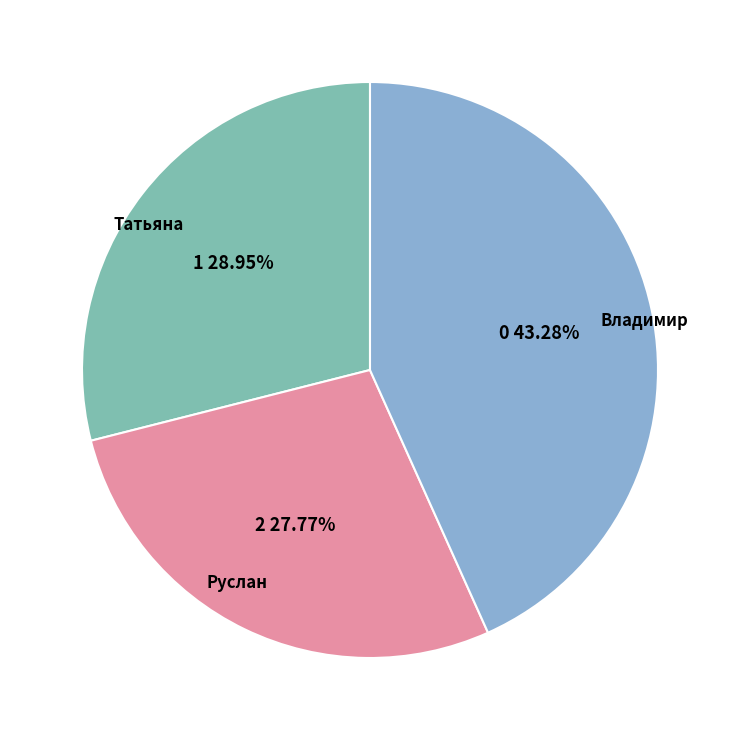

Does any single category account for the majority?

No